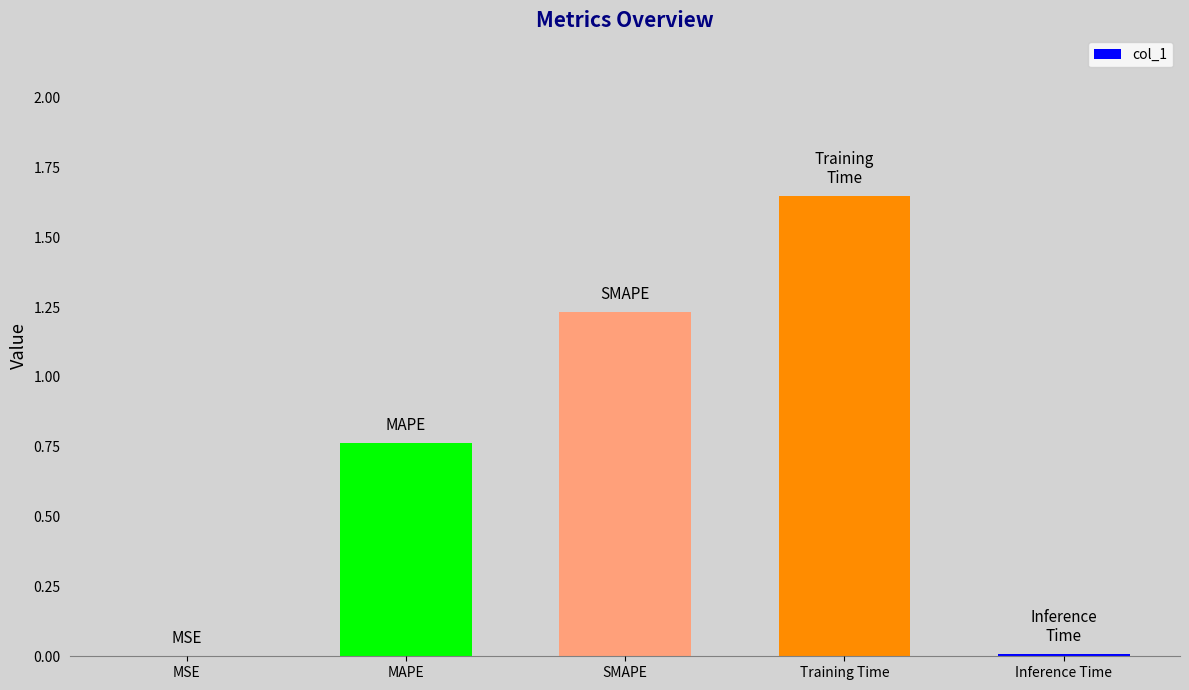

The chart shows a value of 0.9 at Training Time. True or false?

False